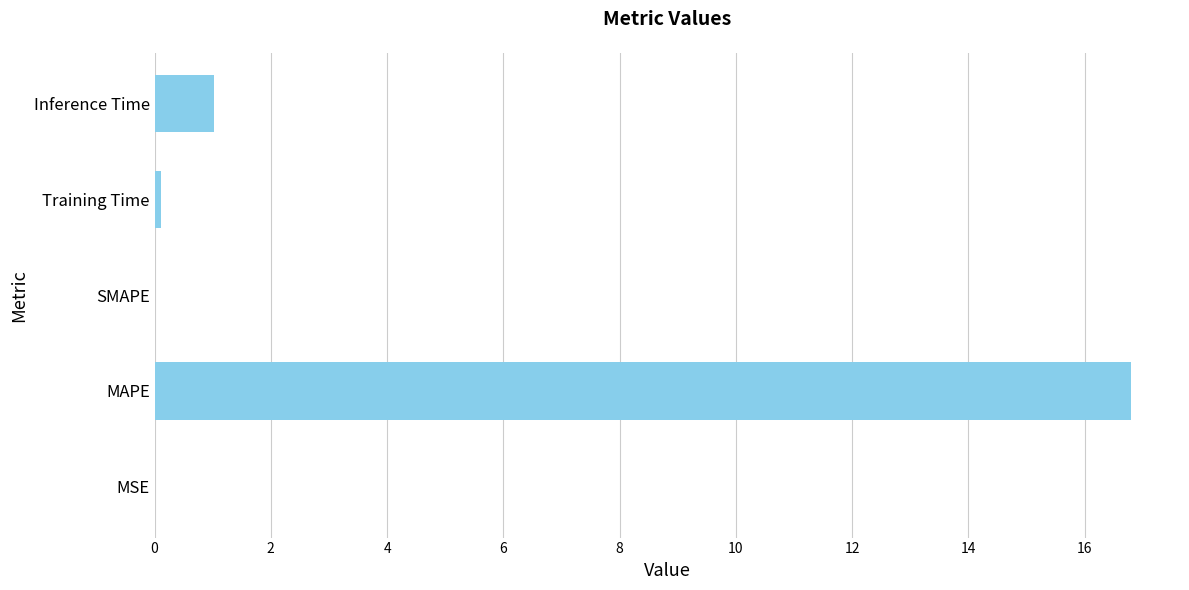

The chart shows a value of 0.0 at MSE. True or false?

True